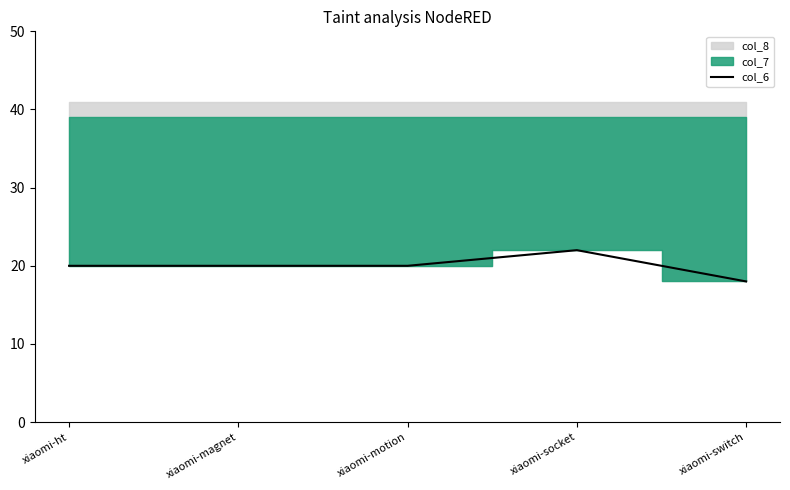

Between xiaomi-motion and xiaomi-socket, which is larger?

xiaomi-socket